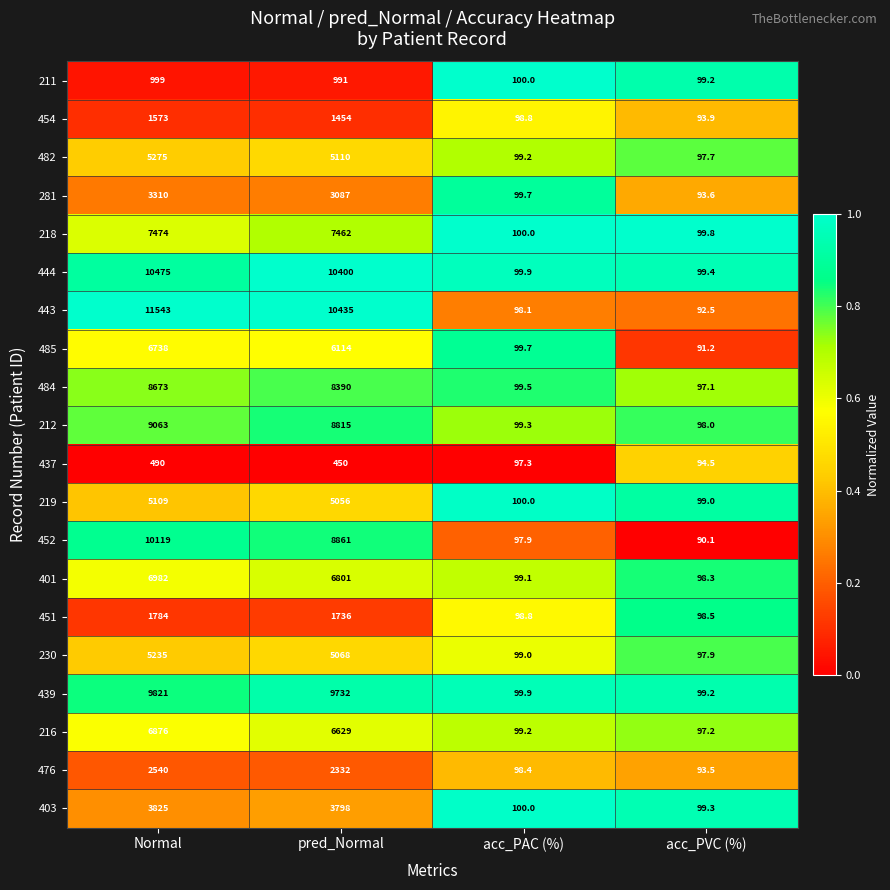

What is the difference between the highest and lowest values at acc_PVC (%)?

9.7